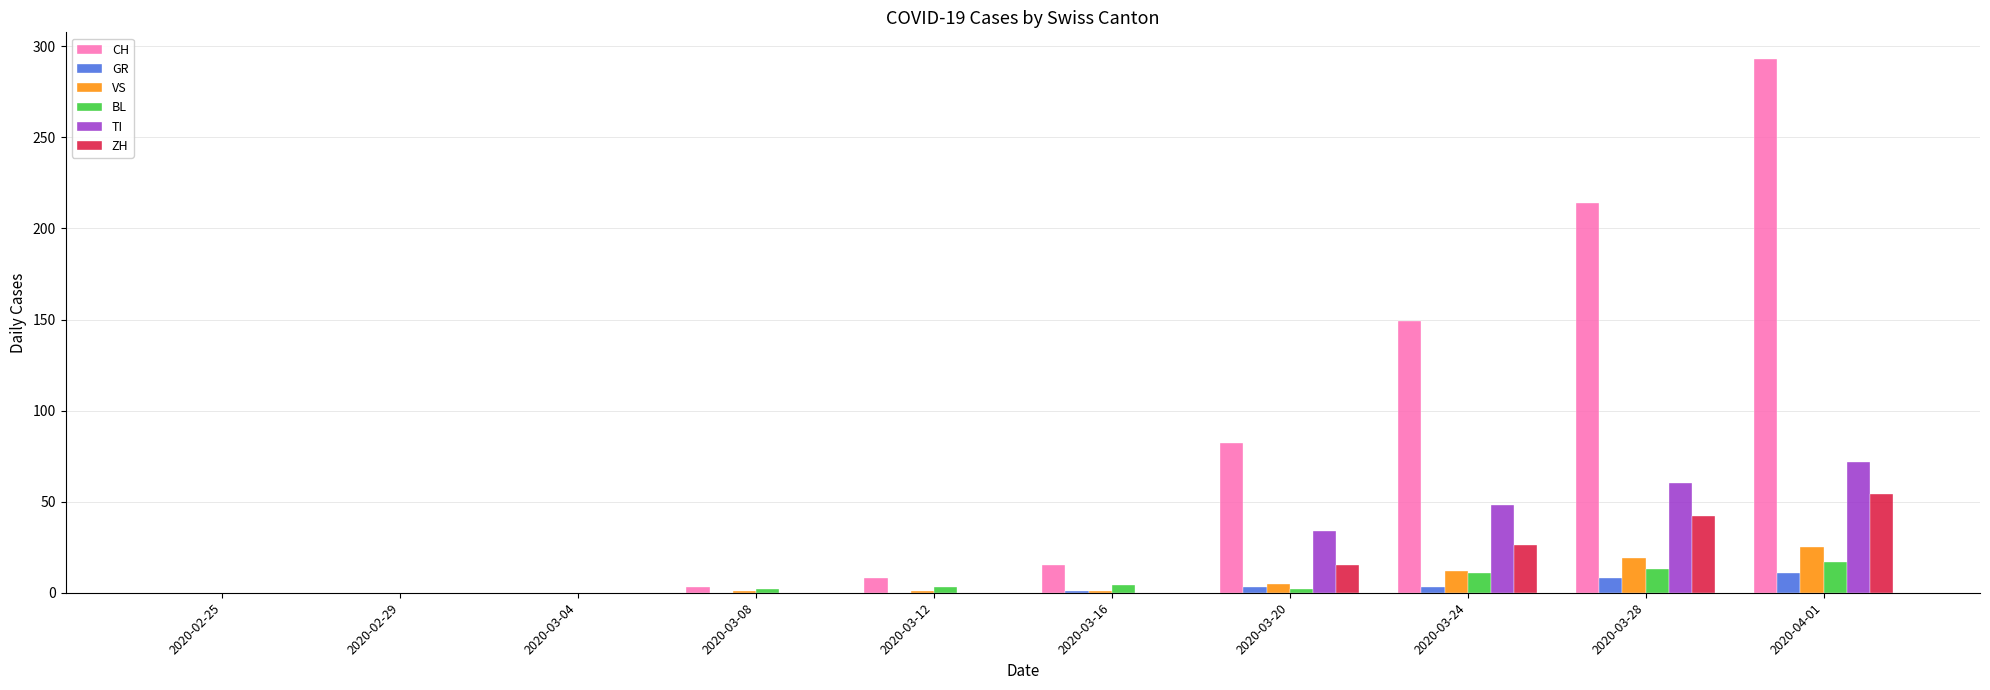

What is the sum of all BL values?

52